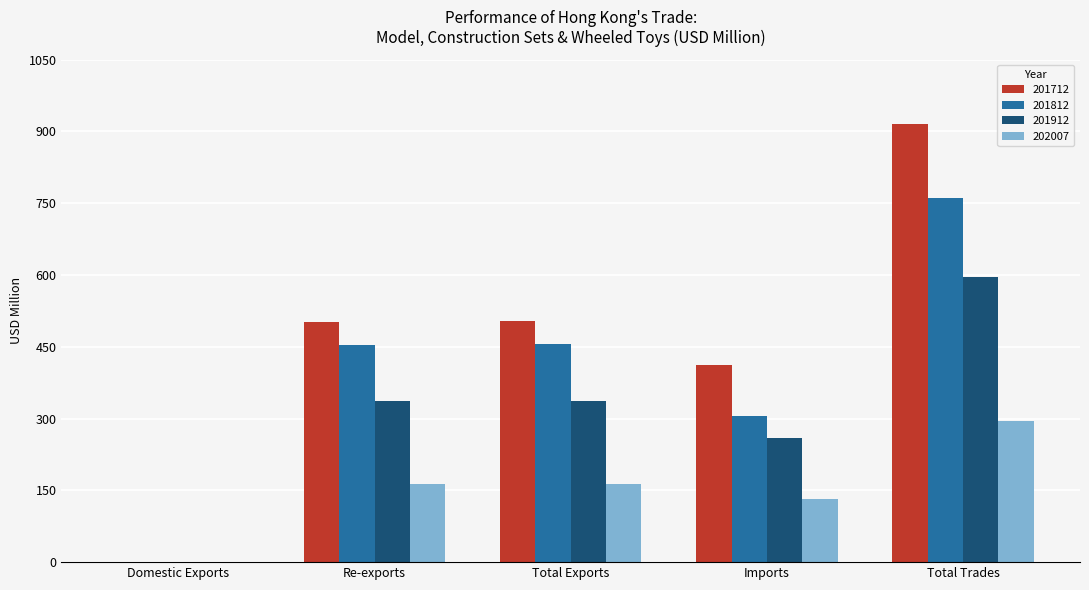

What is the sum of the 201812 values at Re-exports and Total Trades?

1215.4